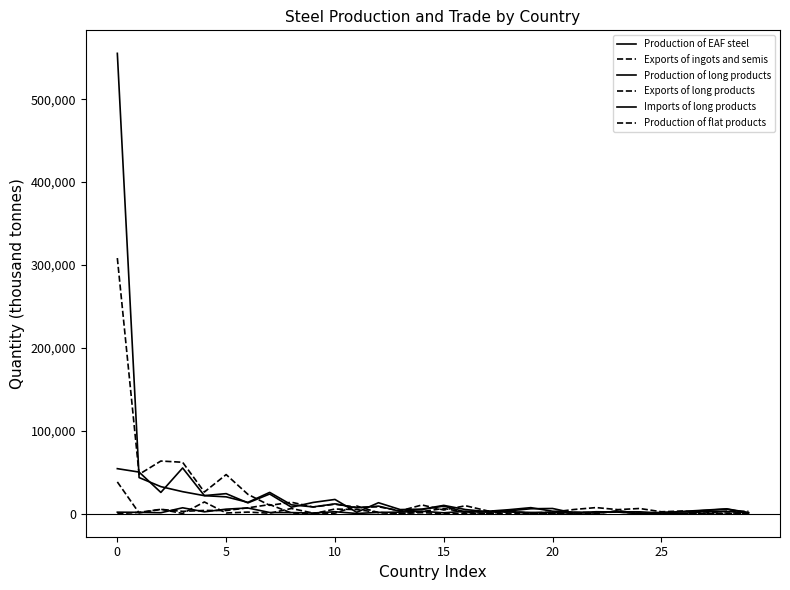

What is the average value of the Exports of long products series?

3590